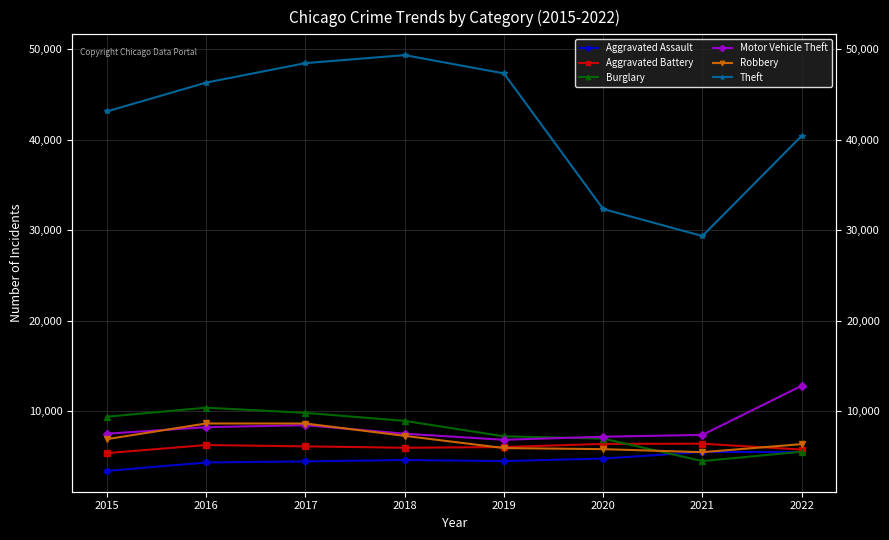

List the series in order of their peak value, highest first.

Theft, Motor Vehicle Theft, Burglary, Robbery, Aggravated Battery, Aggravated Assault